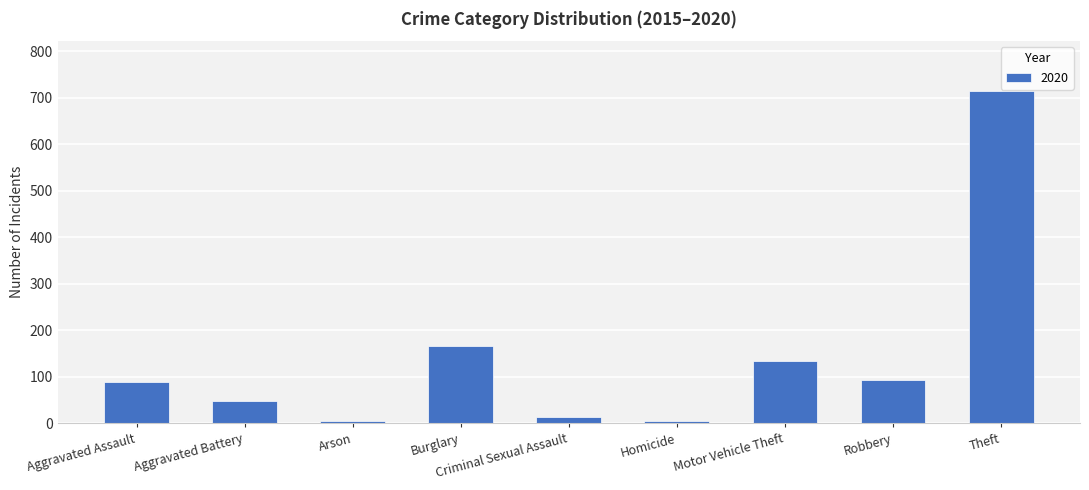

What is the ratio of the value at Robbery to the value at Aggravated Battery?

2.0